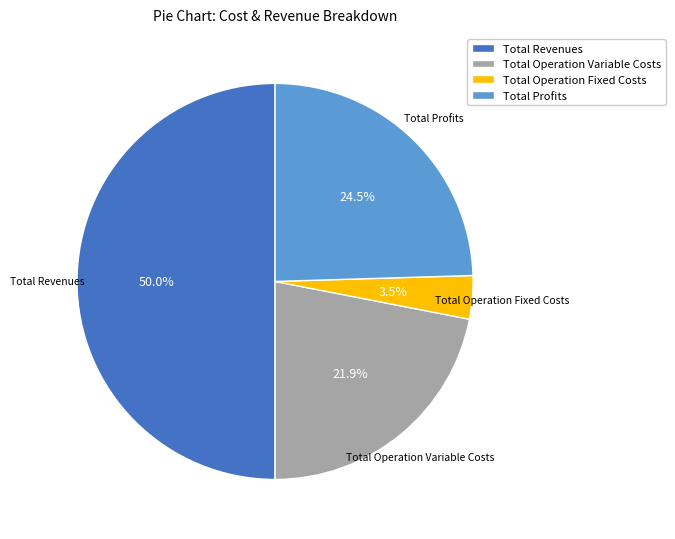

How many segments does this pie chart have?

4